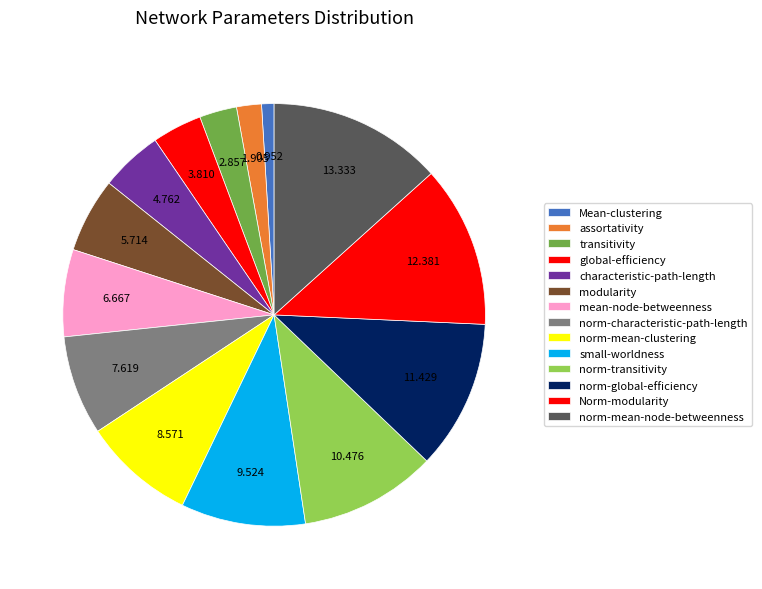

Is the sum of assortativity and transitivity greater than half?

No